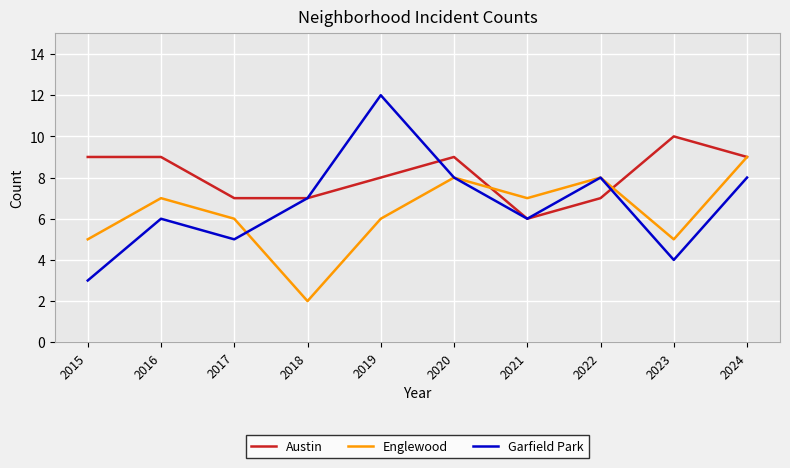

What is the average value of the Austin series?

8